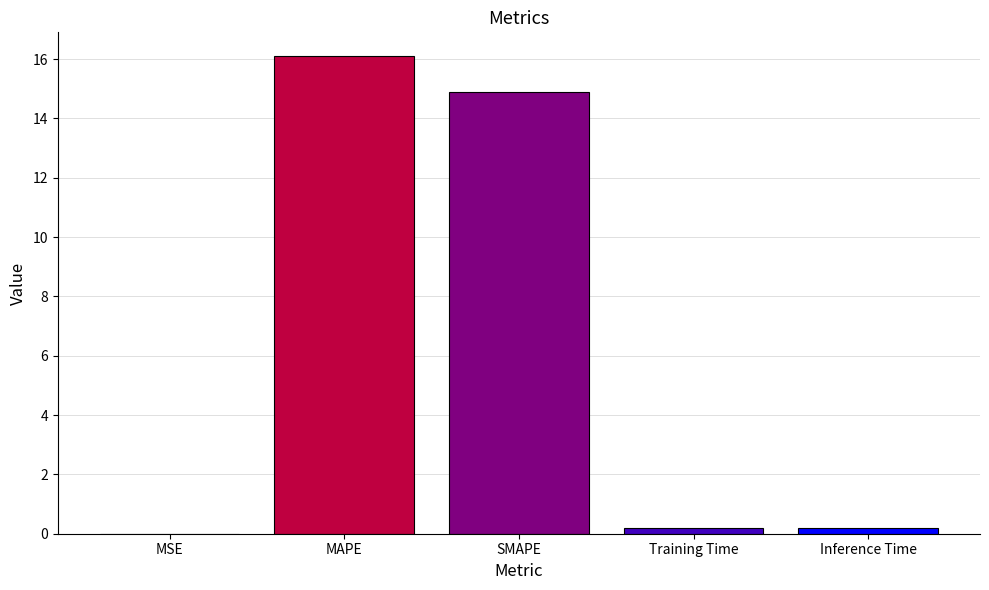

What is the change in value from MAPE to SMAPE?

-1.2